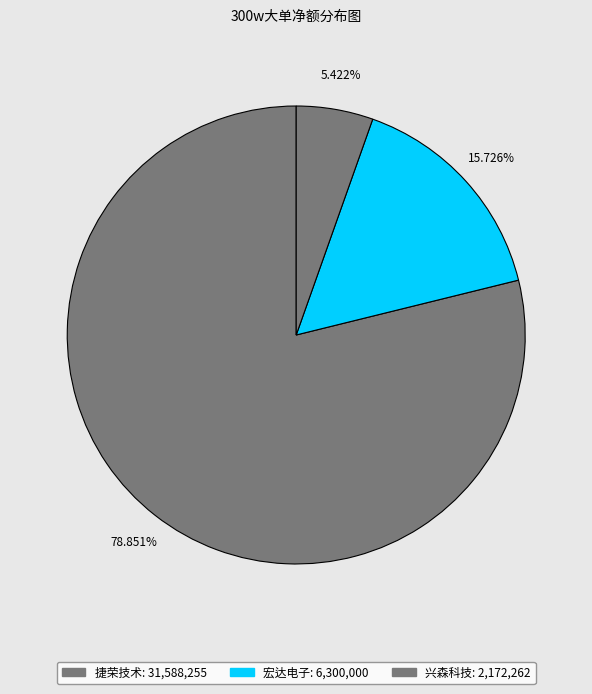

How many segments does this pie chart have?

3